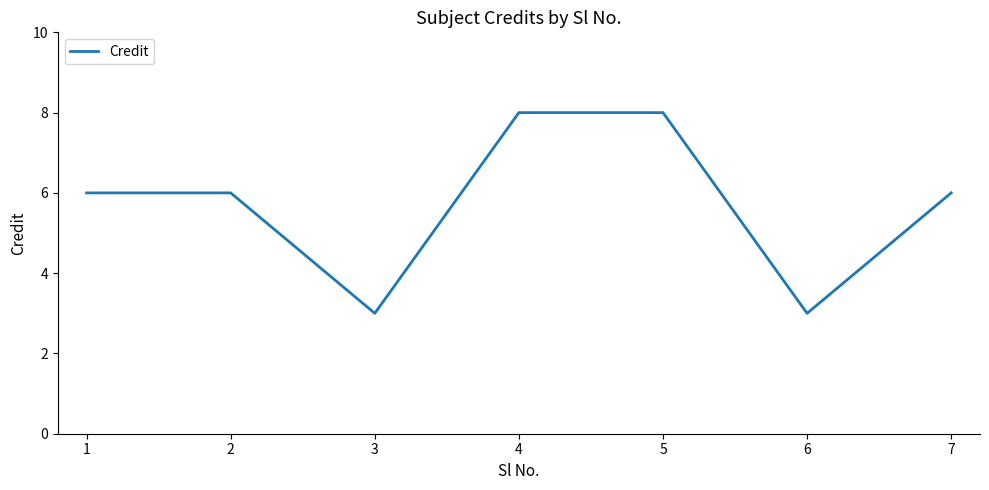

How many lines are shown in the chart?

1